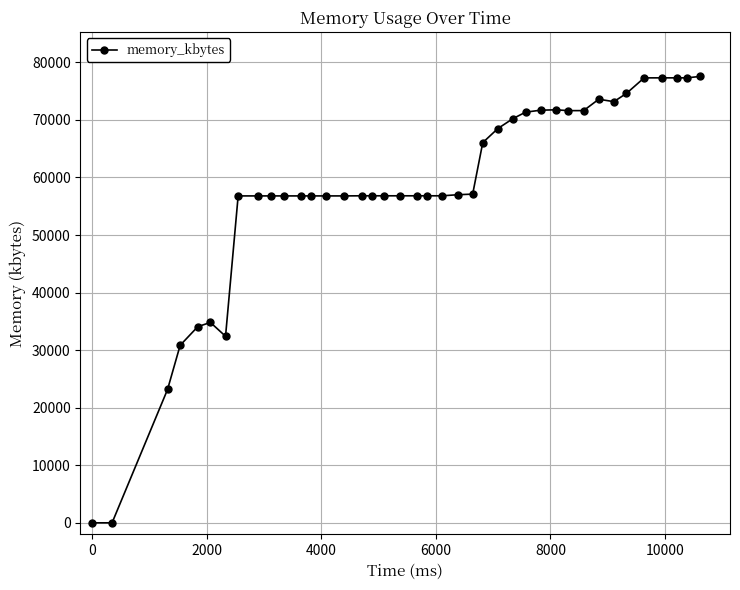

What is the greatest value displayed?

77548